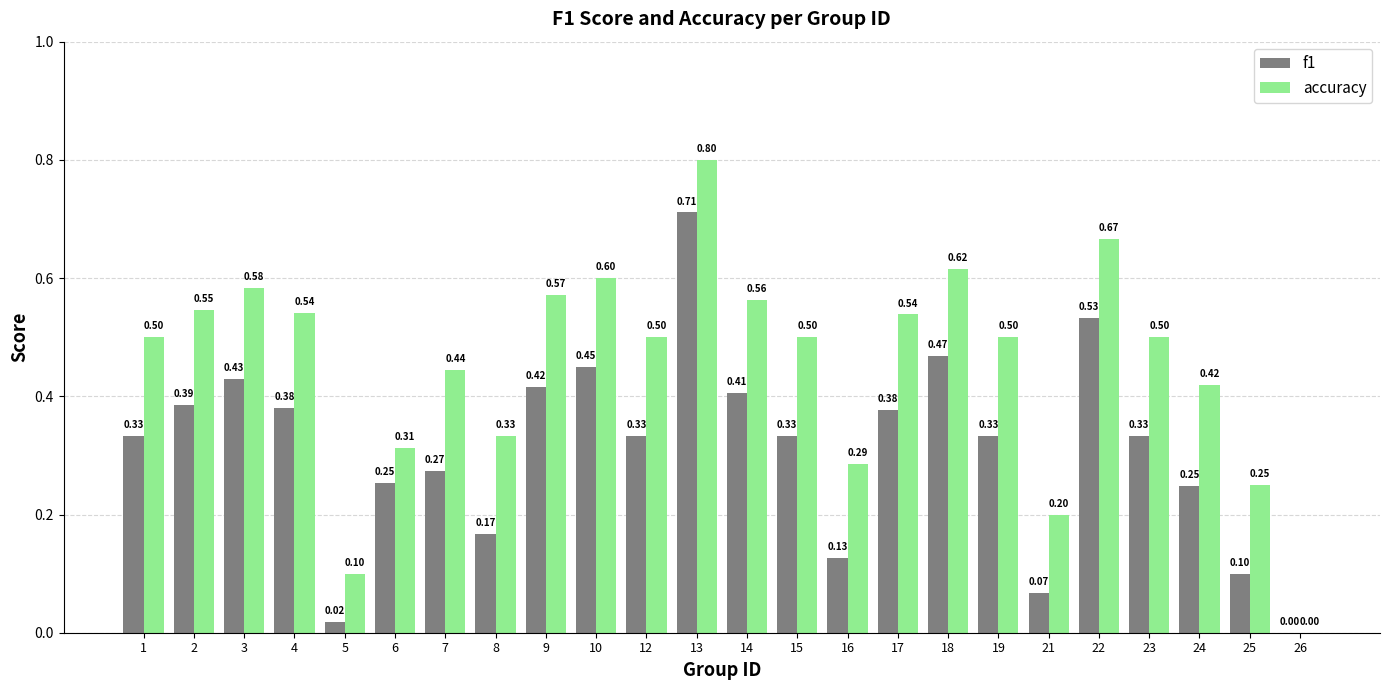

Between 8 and 19, which series saw the biggest shift?

accuracy